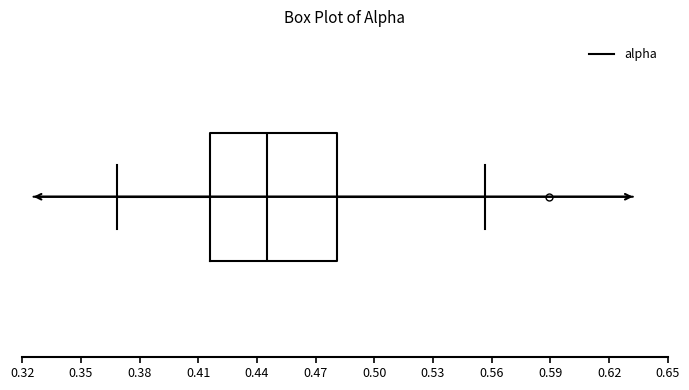

Read this box plot against the x-axis: the position of the median line, the range covered by the box, and the ends of both whiskers. The values are not printed on the chart, so give them approximately, as read against the axis.

median 0.445, box 0.415 to 0.480, whiskers 0.370 to 0.555